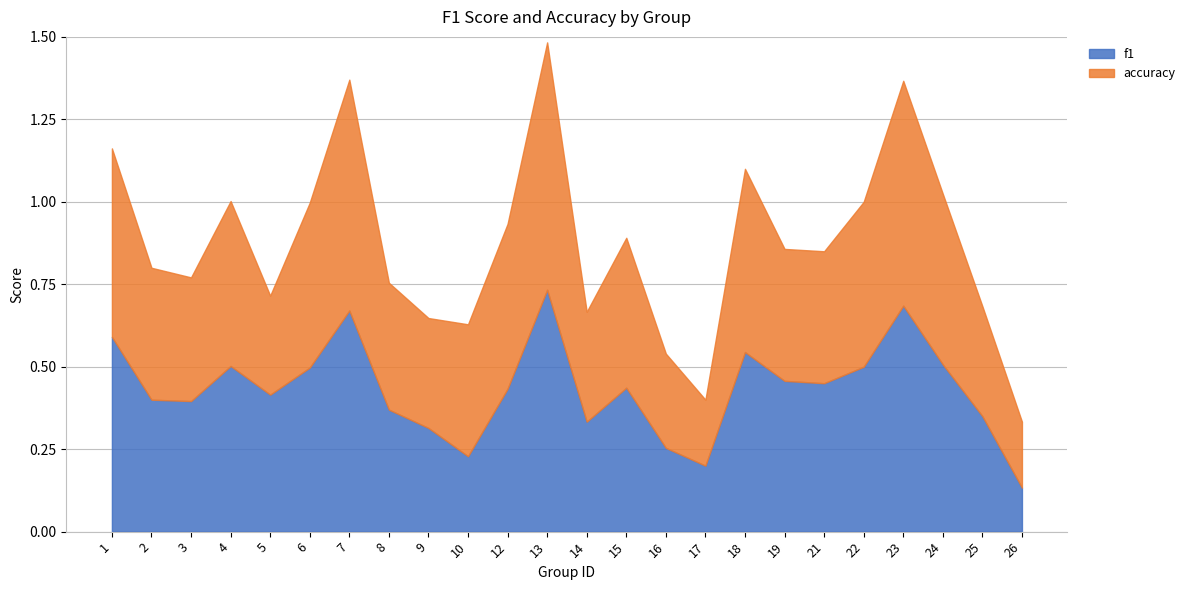

Which has a higher value, 2 or 21?

21